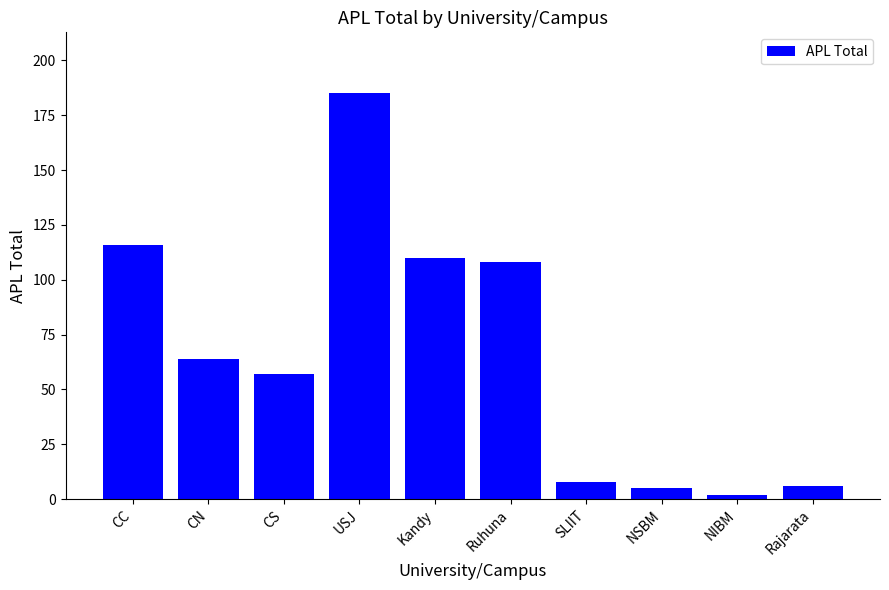

What position from the left is Kandy?

5